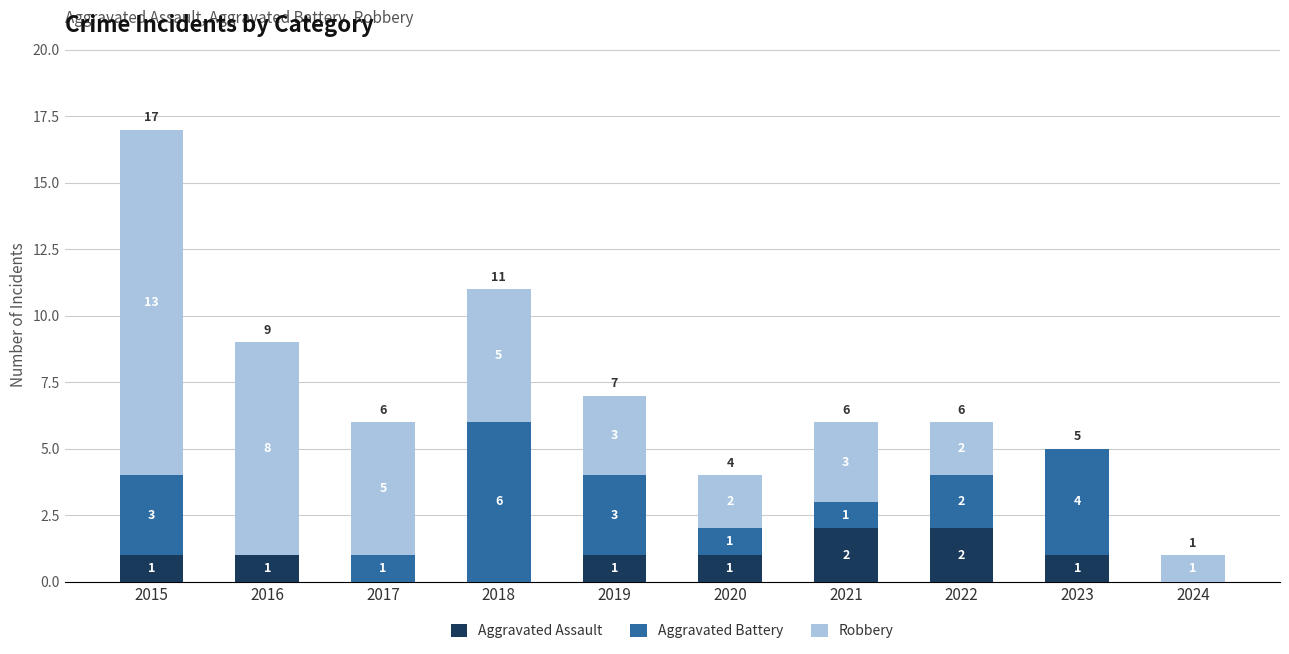

Are the bars grouped side by side (vs. stacked)?

No